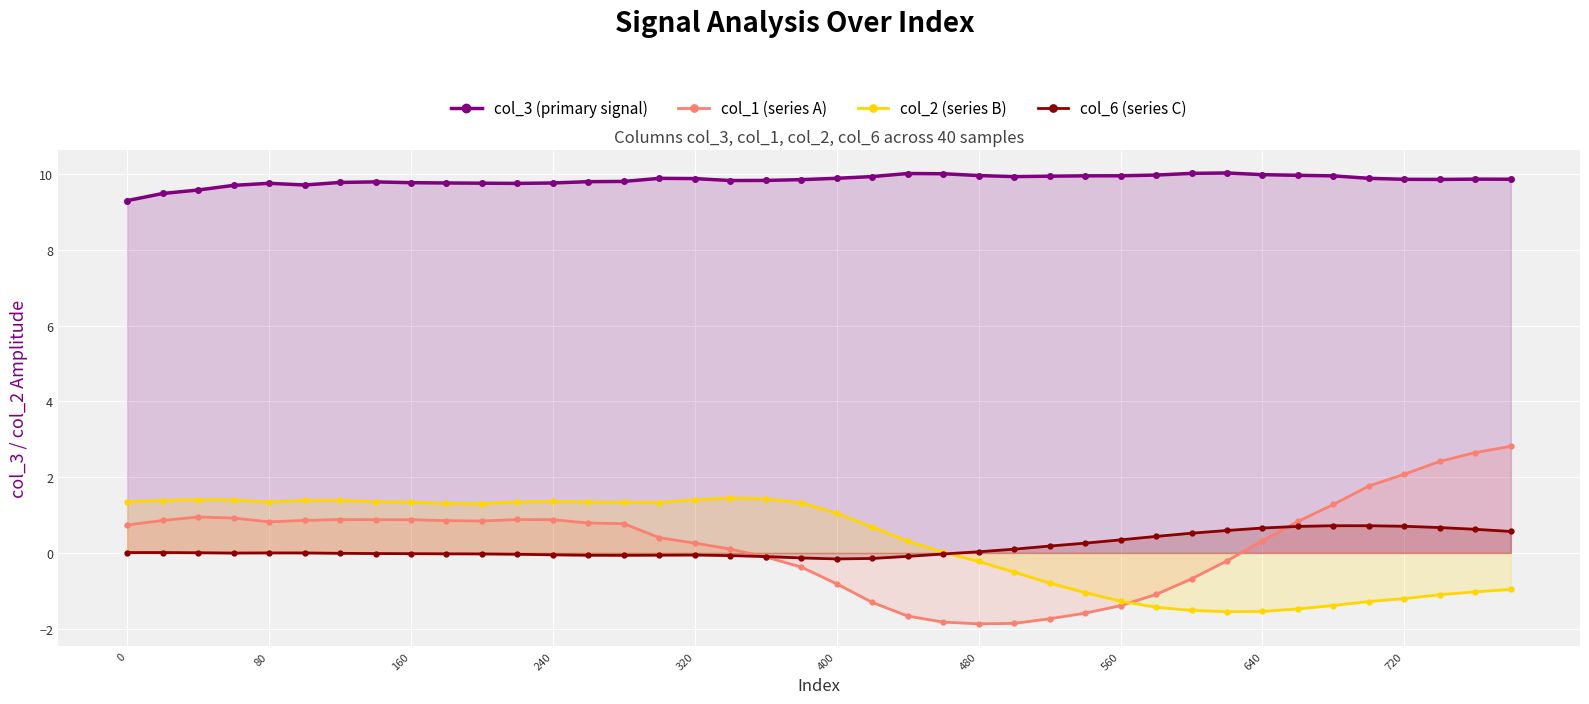

Which series has the largest range (max minus min)?

col_1 (series A)